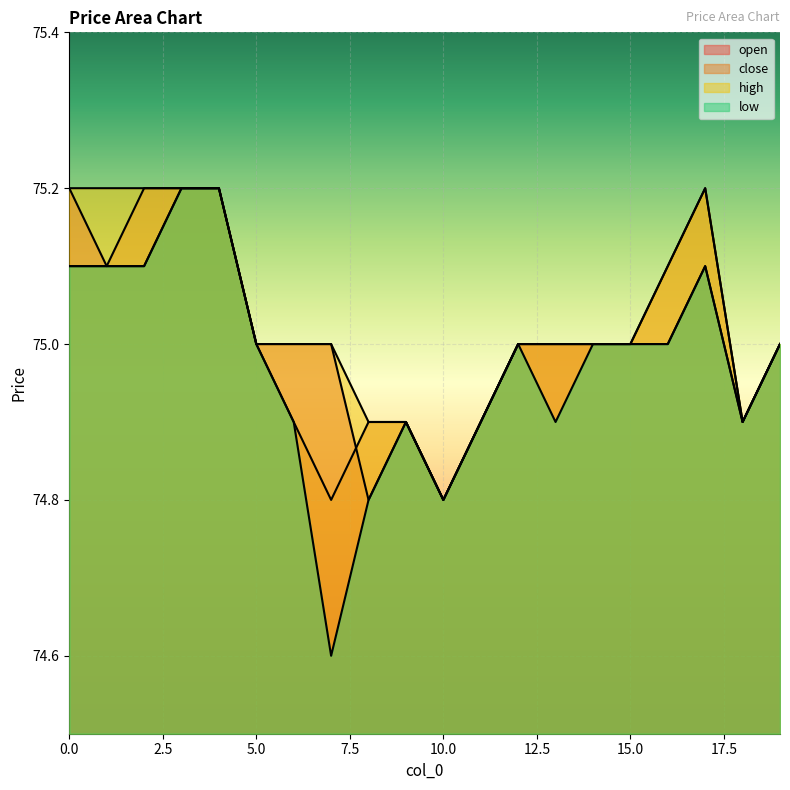

True or false: high and low intersect in this chart.

False